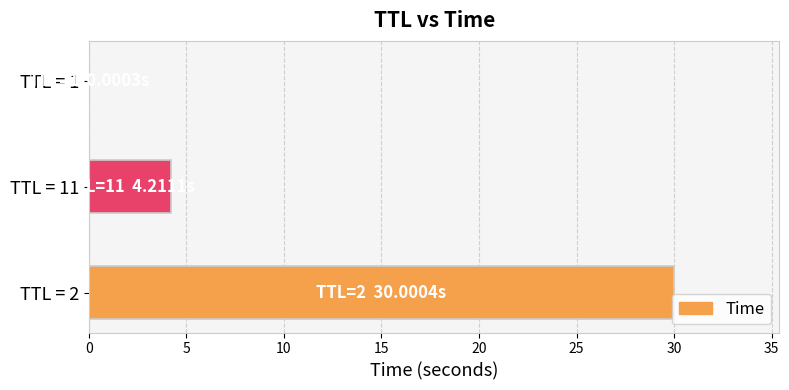

What is the greatest value displayed?

30.0